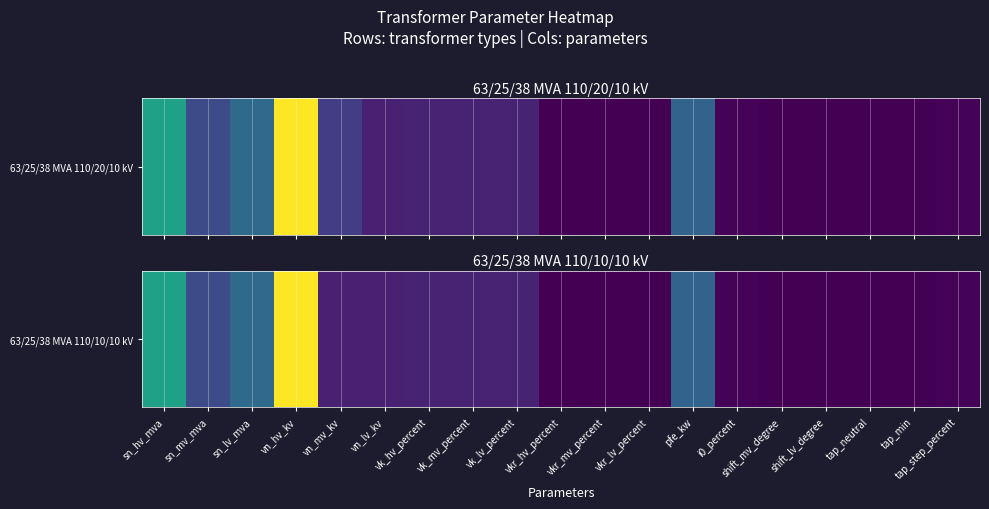

Rank the categories by value from lowest to highest.

shift_mv_degree, shift_lv_degree, tap_neutral, tap_min, vkr_hv_percent, vkr_mv_percent, vkr_lv_percent, i0_percent, tap_step_percent, vn_mv_kv, vn_lv_kv, vk_hv_percent, vk_mv_percent, vk_lv_percent, sn_mv_mva, pfe_kw, sn_lv_mva, sn_hv_mva, vn_hv_kv